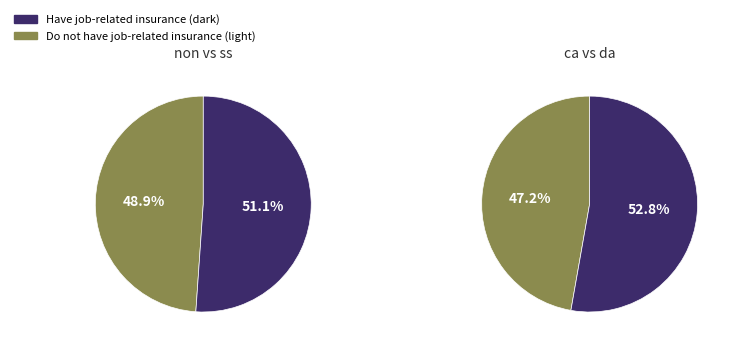

True or false: non accounts for 10% of the total.

False